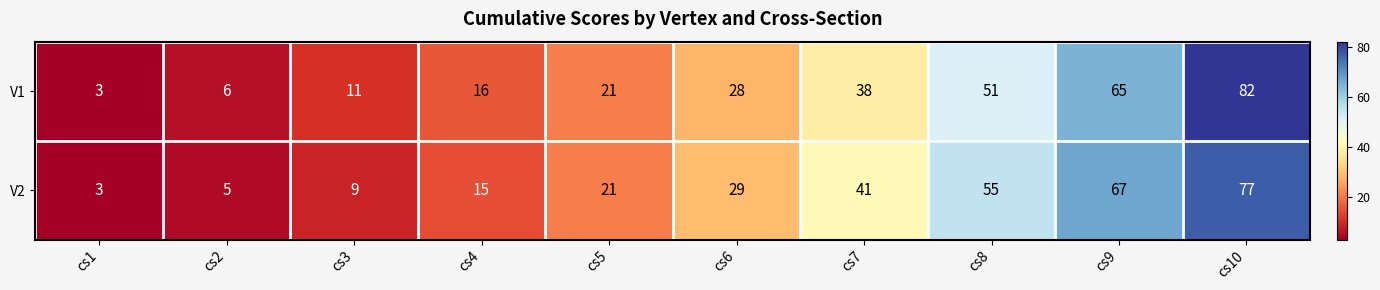

Rank the series by their maximum value, from lowest to highest.

V2, V1